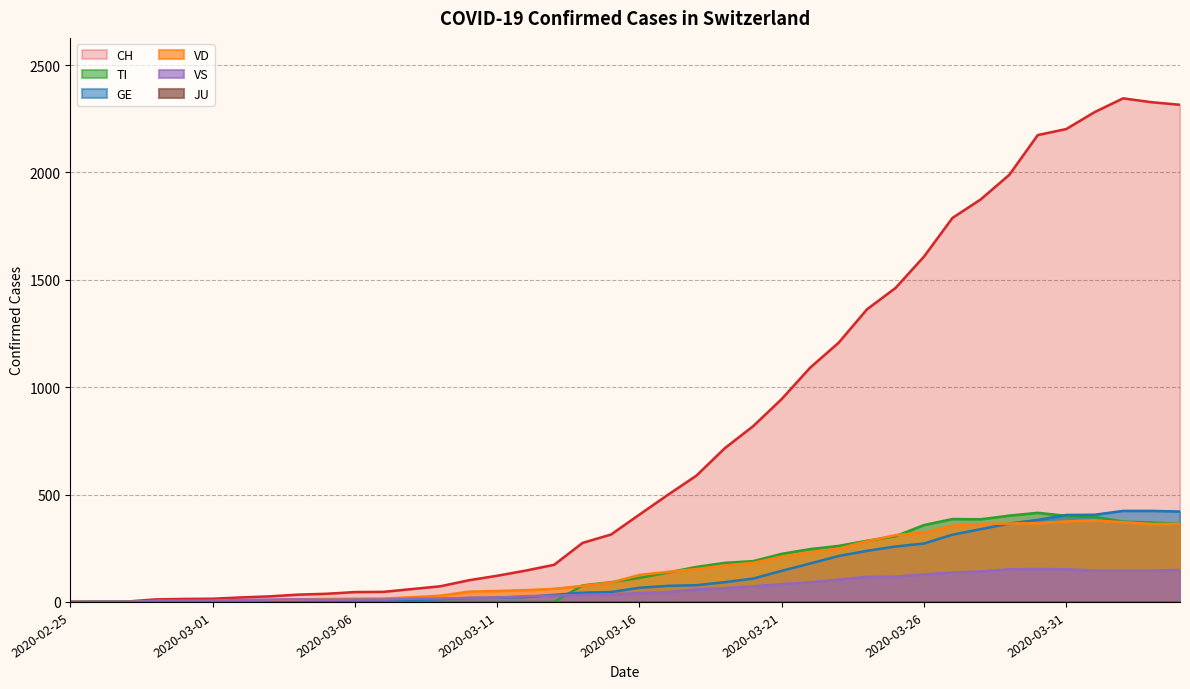

How many series are shown in this chart?

6